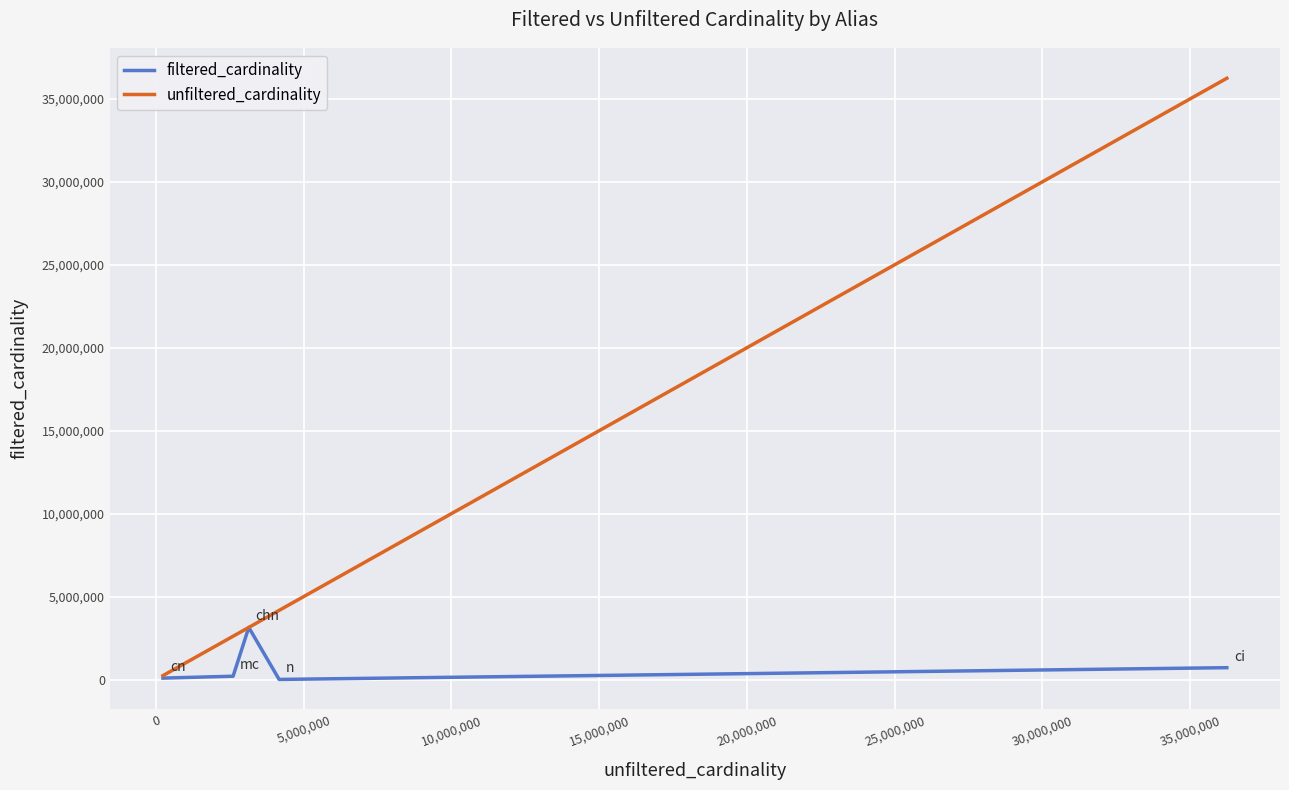

Which series has the largest range (max minus min)?

unfiltered_cardinality